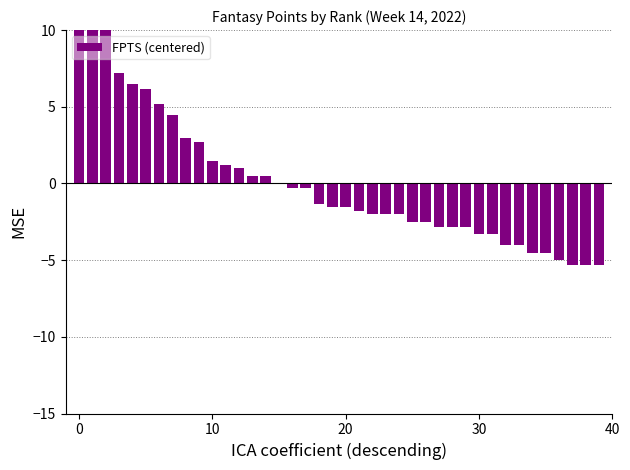

How many negative values are there?

25